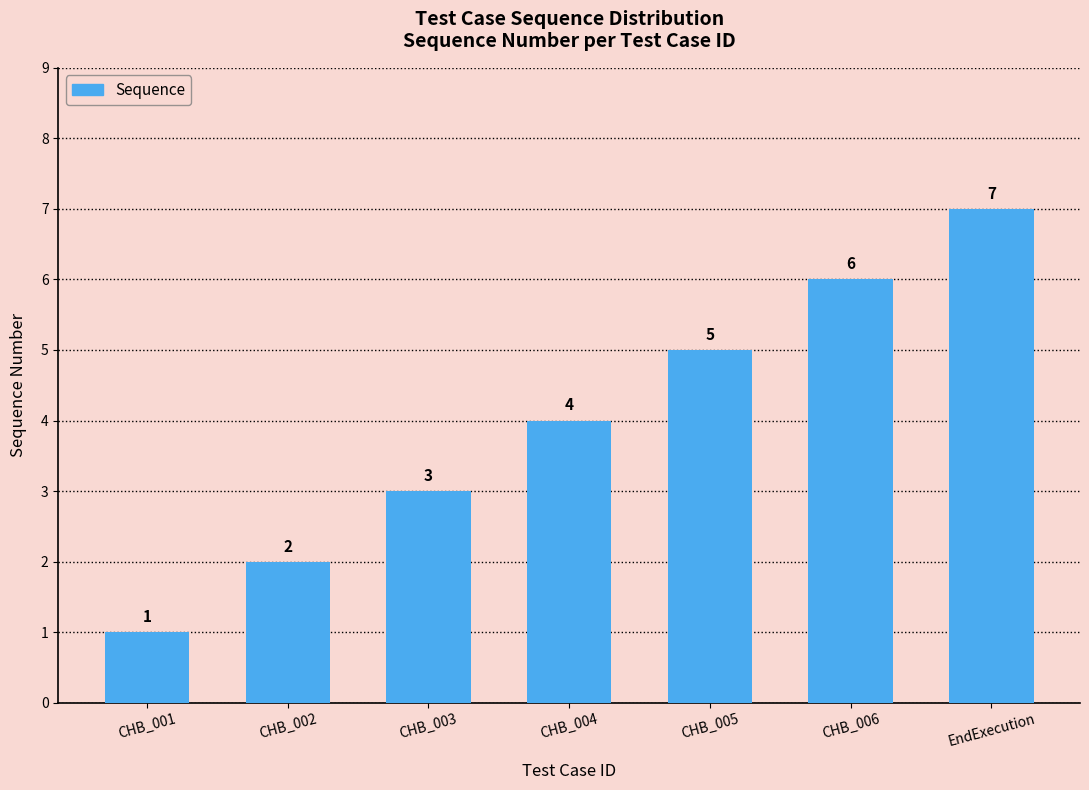

Is it true that the value at CHB_002 is 3?

False